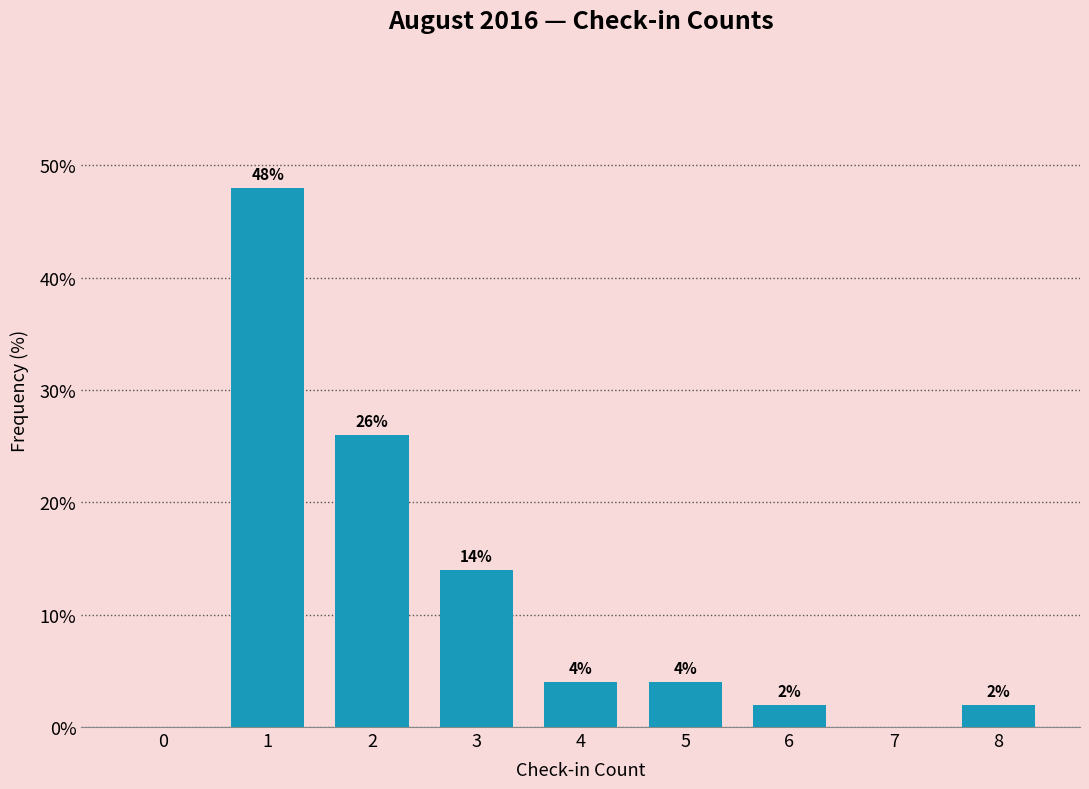

Reading right to left, transcribe all the data shown in this chart.

8=2.0	7=0.0	6=2.0	5=4.0	4=4.0	3=14.0	2=26.0	1=48.0	0=0.0